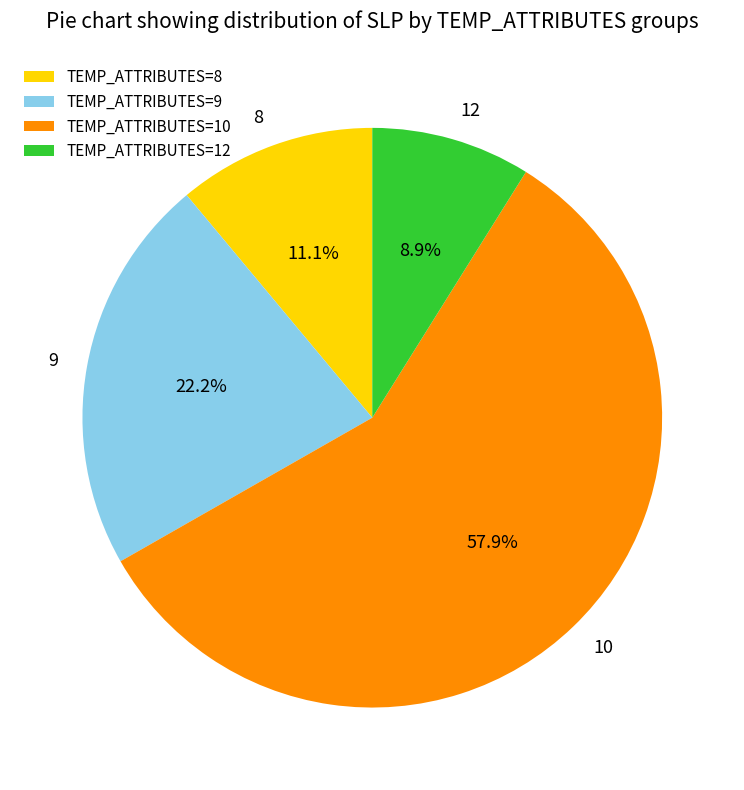

What is the ratio of the value at TEMP_ATTRIBUTES=10 to the value at TEMP_ATTRIBUTES=9?

2.6